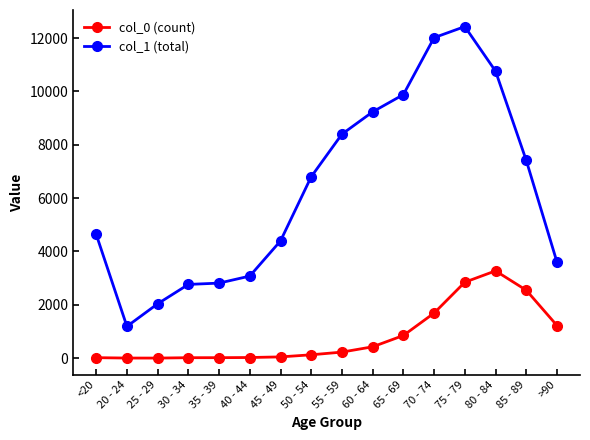

What is the minimum value shown in the chart?

3